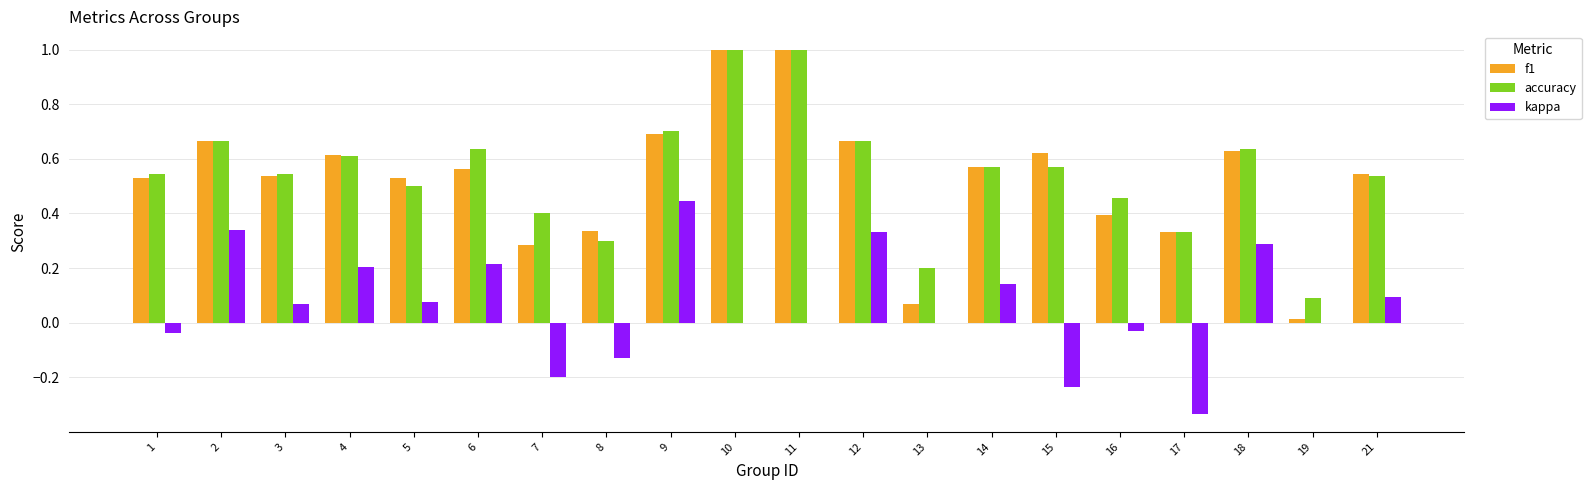

What are all the series names shown in the legend?

f1, accuracy, kappa